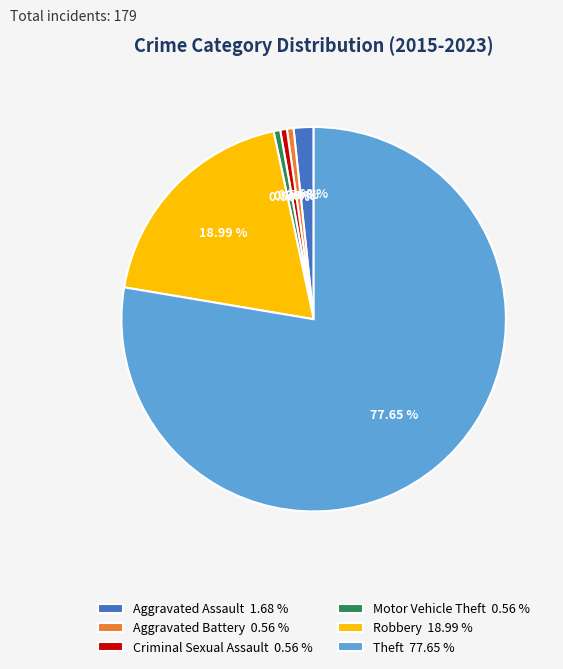

Combined, do Criminal Sexual Assault and Aggravated Battery account for over 50%?

No